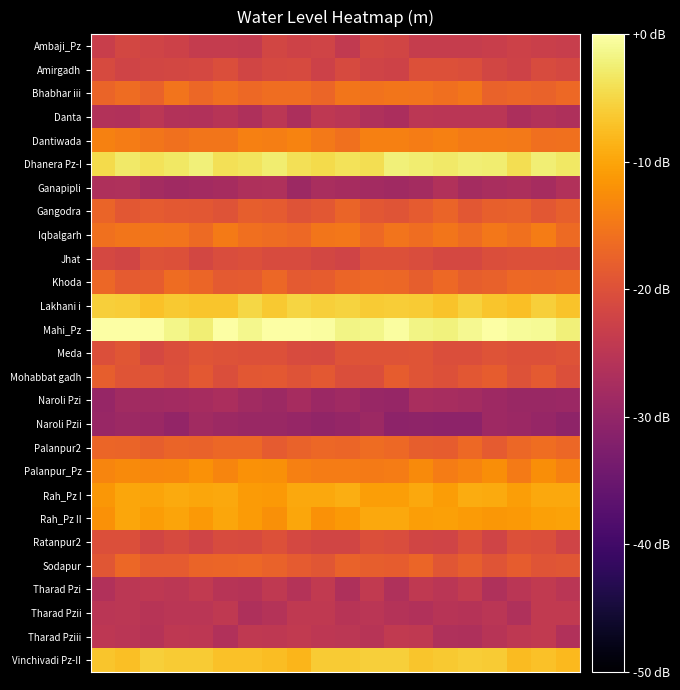

Reading left to right, extract all data points from this chart.

Ambaji_Pz: -23.0	-21.6	-22.1	-22.5	-23.7	-23.7	-24.0	-21.8	-22.5	-22.2	-24.1	-21.6	-21.9	-23.5	-23.6	-23.6	-23.2	-22.7	-22.9	-23.3
Amirgadh: -20.9	-22.2	-21.8	-21.6	-21.3	-20.5	-22.0	-21.2	-21.0	-22.5	-20.9	-22.1	-22.4	-20.1	-20.1	-20.4	-21.7	-22.3	-20.7	-21.4
Bhabhar iii: -17.3	-16.3	-17.6	-15.2	-16.9	-15.8	-16.8	-16.2	-16.1	-17.1	-15.1	-15.6	-15.2	-15.3	-16.0	-15.2	-17.4	-17.1	-17.5	-16.7
Danta: -26.0	-26.3	-24.9	-26.1	-26.3	-25.6	-26.7	-24.9	-26.9	-24.5	-25.0	-26.5	-27.1	-24.9	-25.2	-25.1	-25.0	-26.9	-26.1	-26.8
Dantiwada: -13.7	-14.3	-15.0	-15.8	-15.1	-15.1	-14.0	-14.2	-13.6	-14.7	-15.6	-14.1	-13.9	-14.4	-13.9	-14.6	-14.5	-14.8	-15.9	-15.7
Dhanera Pz-I: -4.6	-3.0	-3.8	-3.3	-2.3	-4.0	-3.6	-2.7	-4.1	-4.5	-3.9	-4.3	-2.3	-2.6	-3.0	-2.4	-2.6	-4.2	-2.4	-3.2
Ganapipli: -26.6	-26.4	-27.8	-28.4	-28.1	-27.5	-26.6	-26.5	-28.7	-27.3	-27.6	-28.1	-28.4	-27.8	-26.3	-27.8	-27.3	-26.8	-27.7	-26.2
Gangodra: -17.3	-19.1	-18.4	-18.9	-19.0	-19.7	-18.1	-18.4	-19.6	-19.0	-17.4	-19.1	-19.4	-18.4	-17.2	-19.1	-17.9	-17.7	-19.1	-17.8
Iqbalgarh: -15.8	-15.1	-15.1	-15.3	-16.5	-14.6	-15.9	-16.3	-16.7	-15.2	-15.0	-16.8	-15.4	-16.2	-15.0	-16.3	-14.9	-15.7	-14.3	-16.4
Jhat: -21.4	-22.0	-19.9	-20.0	-21.6	-20.5	-20.2	-20.8	-20.9	-21.6	-22.1	-20.0	-20.0	-20.6	-21.4	-21.4	-20.4	-20.0	-20.0	-20.2
Khoda: -16.9	-18.4	-18.2	-16.3	-17.0	-18.7	-18.4	-16.9	-18.7	-18.2	-17.2	-16.8	-16.9	-18.0	-16.7	-18.0	-17.7	-16.7	-16.9	-16.4
Lakhani i: -5.7	-5.9	-7.2	-6.4	-6.7	-6.8	-4.9	-6.4	-5.1	-5.7	-5.3	-6.1	-5.9	-6.1	-6.9	-5.5	-6.7	-7.4	-5.7	-7.0
Mahi_Pz: -0.1	-0.0	-0.1	-1.5	-2.5	-0.1	-1.3	0.0	-0.0	-0.3	-1.7	-1.4	-0.3	-1.6	-2.0	-1.0	-0.1	-0.6	-1.0	-2.3
Meda: -20.2	-19.3	-21.4	-20.4	-19.5	-19.9	-20.0	-19.9	-20.8	-21.0	-19.7	-19.7	-19.5	-19.4	-20.4	-20.5	-19.7	-20.1	-19.9	-19.7
Mohabbat gadh: -18.1	-19.5	-19.4	-20.1	-18.8	-20.3	-19.1	-18.9	-19.6	-18.8	-20.3	-20.3	-18.2	-19.4	-20.1	-19.0	-18.3	-19.8	-18.7	-20.2
Naroli Pzi: -29.6	-28.2	-28.2	-28.0	-27.7	-27.1	-28.3	-28.8	-27.6	-28.9	-28.5	-29.5	-29.6	-27.2	-27.5	-27.8	-28.5	-29.2	-29.2	-29.0
Naroli Pzii: -29.3	-28.9	-29.0	-30.0	-28.3	-28.8	-29.3	-29.1	-29.6	-30.1	-29.8	-28.8	-30.8	-30.5	-30.7	-30.7	-28.5	-28.9	-29.5	-30.5
Palanpur2: -17.2	-17.2	-18.1	-17.3	-17.4	-16.9	-16.8	-18.4	-17.5	-16.8	-17.2	-16.3	-16.8	-18.1	-18.4	-16.8	-18.5	-16.9	-16.1	-17.0
Palanpur_Pz: -13.5	-12.8	-13.3	-13.0	-12.1	-13.5	-12.0	-12.2	-14.0	-14.4	-14.3	-14.5	-14.3	-12.7	-14.4	-13.6	-12.3	-14.5	-12.4	-13.8
Rah_Pz I: -11.4	-9.9	-10.0	-9.4	-9.8	-9.6	-10.9	-11.2	-9.7	-9.6	-9.2	-10.6	-10.7	-9.7	-10.8	-9.3	-9.5	-10.5	-9.7	-9.7
Rah_Pz II: -11.9	-9.8	-10.8	-10.0	-11.3	-9.8	-11.1	-12.2	-9.8	-12.0	-11.3	-9.7	-9.7	-10.6	-10.5	-11.0	-11.4	-11.3	-10.4	-10.2
Ratanpur2: -20.2	-20.2	-22.1	-20.9	-22.2	-20.8	-21.1	-20.0	-21.3	-22.0	-21.9	-20.3	-20.6	-22.0	-22.1	-20.4	-22.1	-20.1	-20.4	-22.1
Sodapur: -19.3	-16.9	-18.5	-18.5	-17.3	-17.0	-16.9	-17.5	-18.4	-19.3	-17.4	-18.0	-18.3	-17.1	-19.2	-18.1	-19.5	-18.2	-19.4	-19.2
Tharad Pzi: -26.3	-24.8	-24.6	-25.0	-24.1	-25.5	-25.8	-24.3	-26.0	-24.1	-26.6	-24.1	-26.5	-24.2	-25.1	-24.0	-26.4	-25.1	-24.1	-25.1
Tharad Pzii: -25.0	-24.9	-25.5	-25.0	-25.1	-24.4	-26.6	-25.9	-24.2	-24.4	-25.5	-25.0	-25.9	-26.2	-25.4	-25.7	-25.1	-26.5	-24.2	-24.2
Tharad Pziii: -24.8	-25.2	-25.8	-24.5	-24.8	-26.2	-24.2	-24.5	-24.2	-24.7	-25.0	-25.5	-24.2	-24.3	-26.5	-26.6	-25.6	-24.5	-24.1	-26.2
Vinchivadi Pz-II: -6.7	-7.3	-5.8	-6.1	-6.1	-7.1	-7.2	-7.6	-8.2	-6.1	-6.2	-5.8	-5.8	-6.8	-6.3	-5.9	-6.1	-7.7	-7.1	-8.0